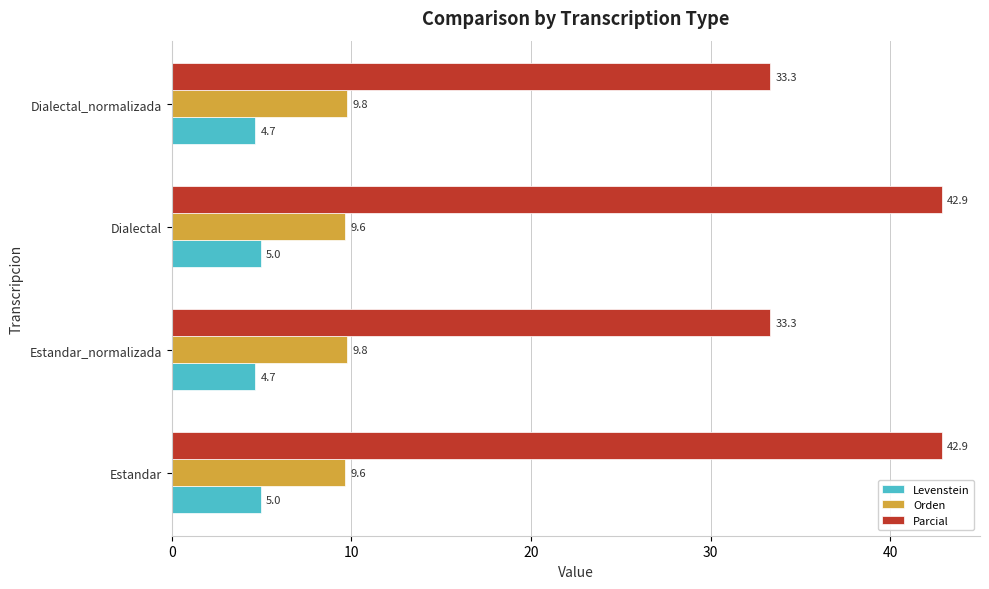

The Levenstein series shows 5.0 at Dialectal. True or false?

True